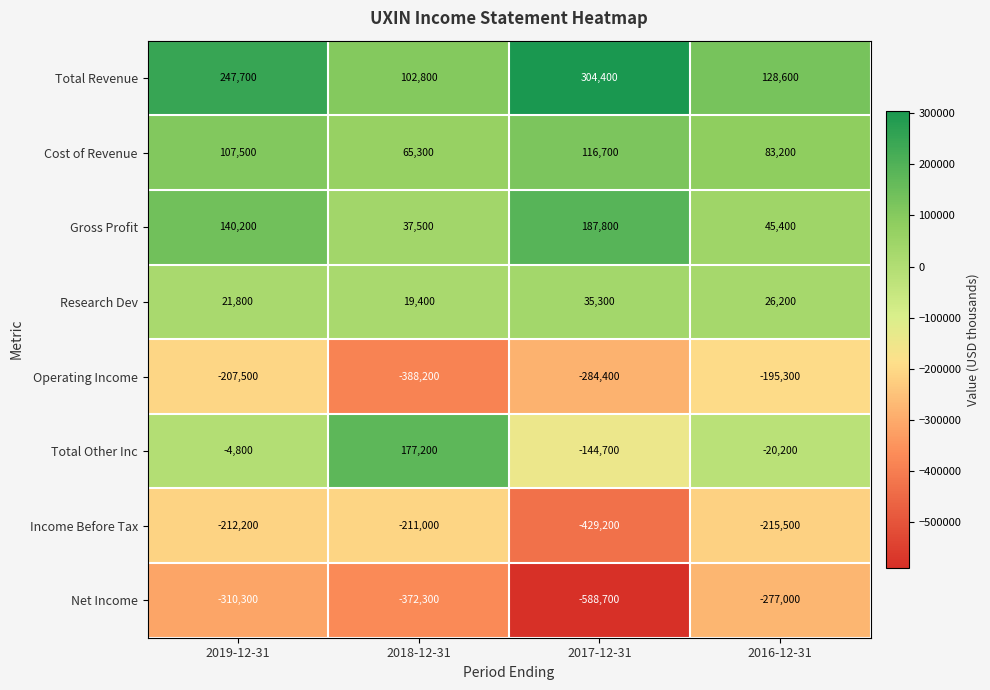

Which series has the widest spread of values?

Total Other Inc